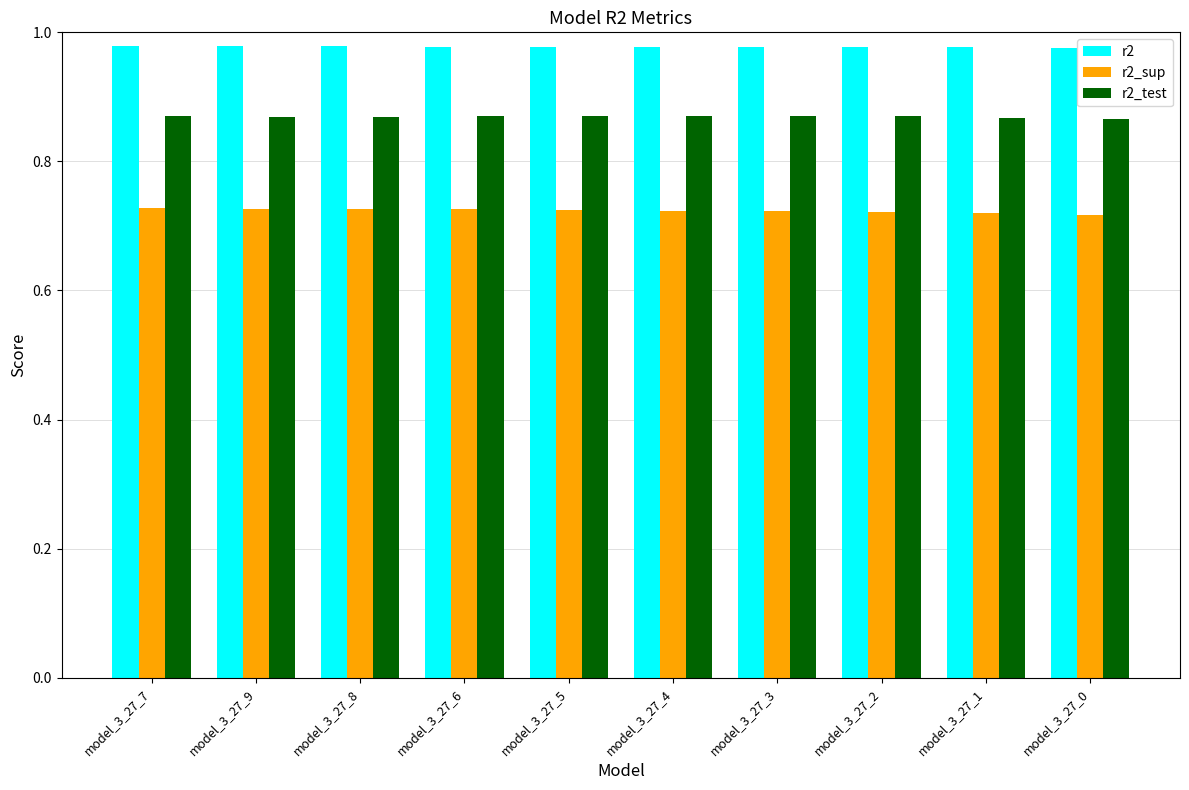

What is the label of the 1st bar from the right?

model_3_27_0